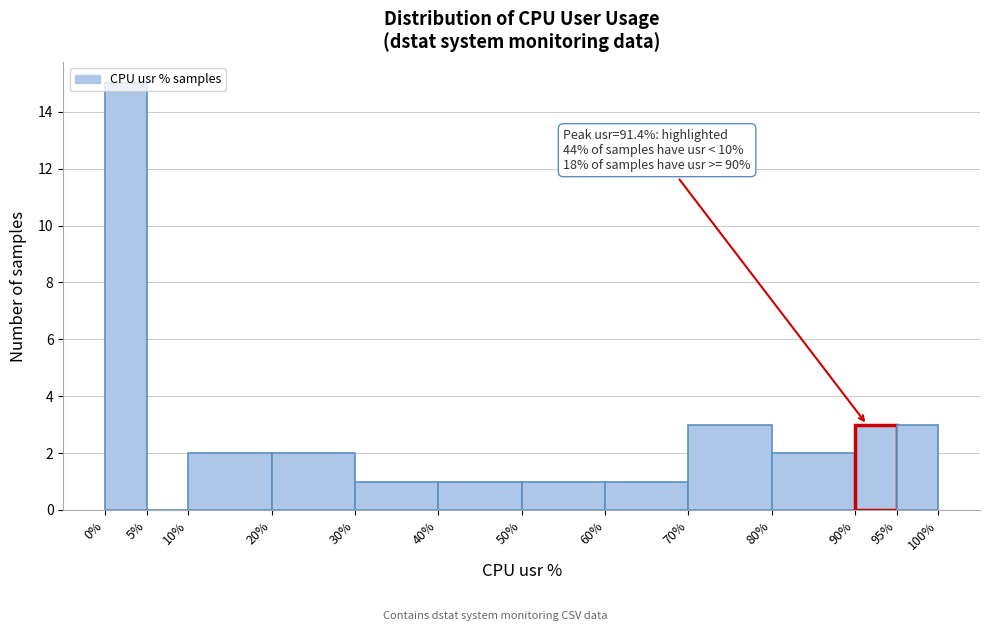

Which range on the x-axis has the tallest bar?

0% to 5%